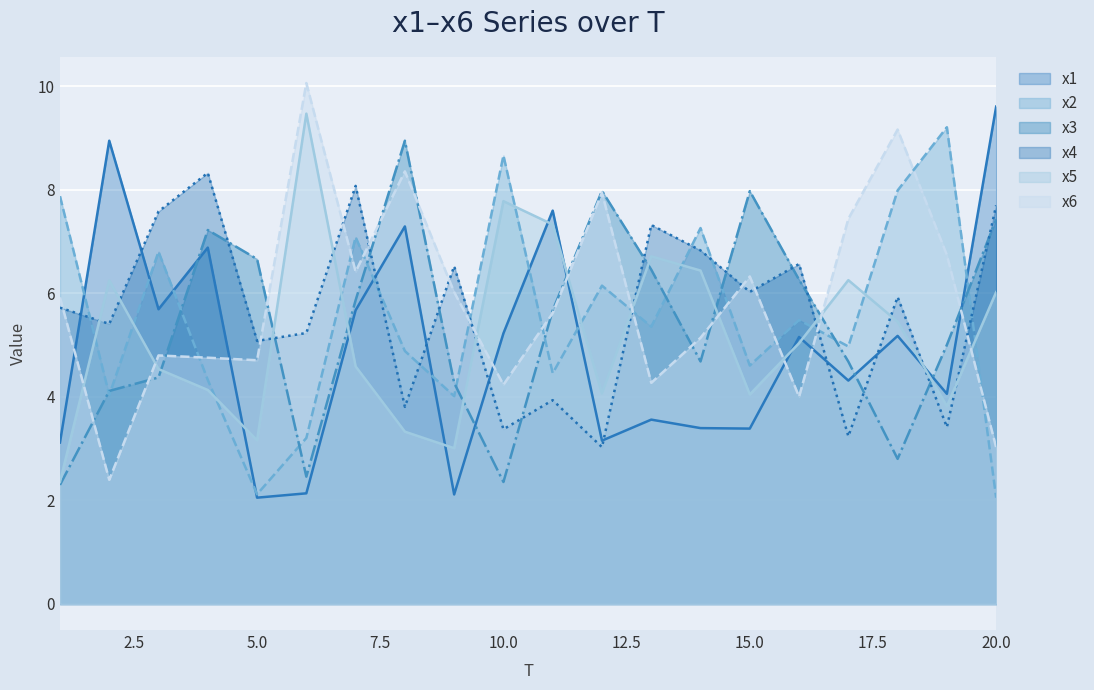

What is the total value across all series at 9?

26.0